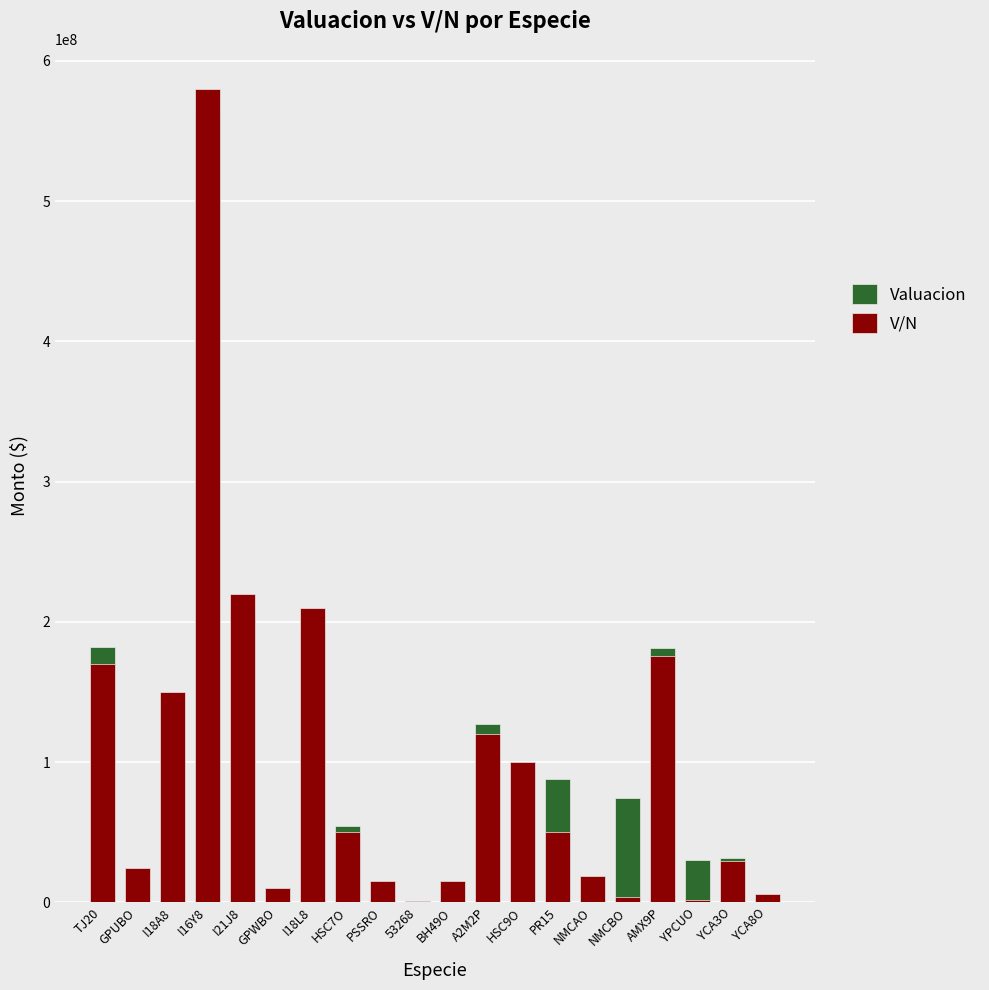

The value of Valuacion at AMX9P is 88960271.4. True or false?

False